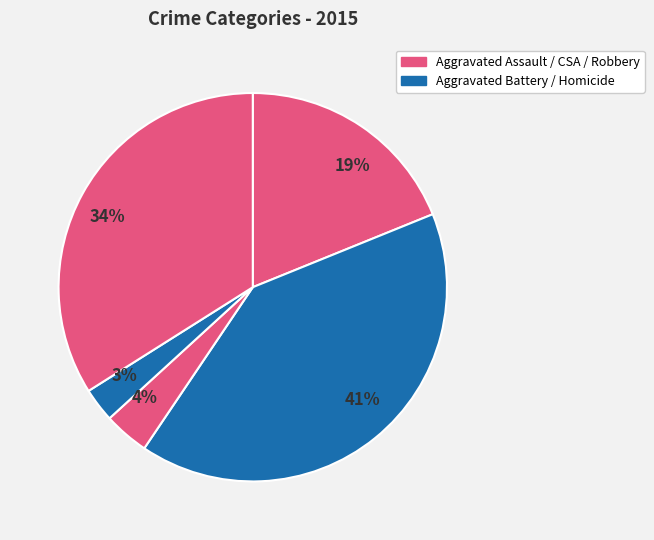

Count the number of slices in the pie.

5